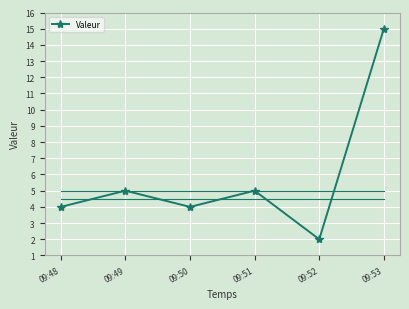

How many lines are shown in the chart?

1